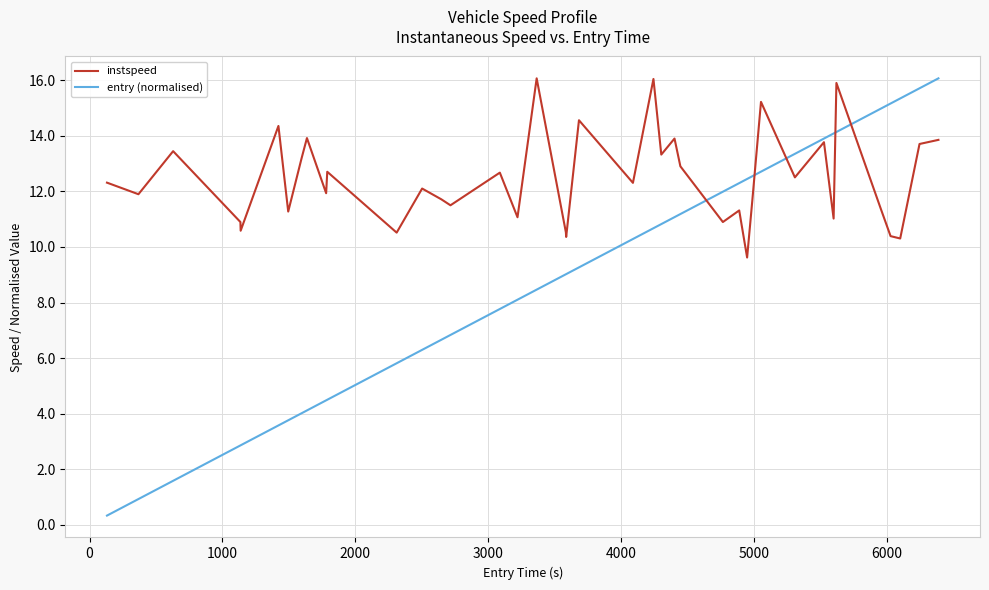

Rank the series by their average value, from lowest to highest.

entry (normalised), instspeed